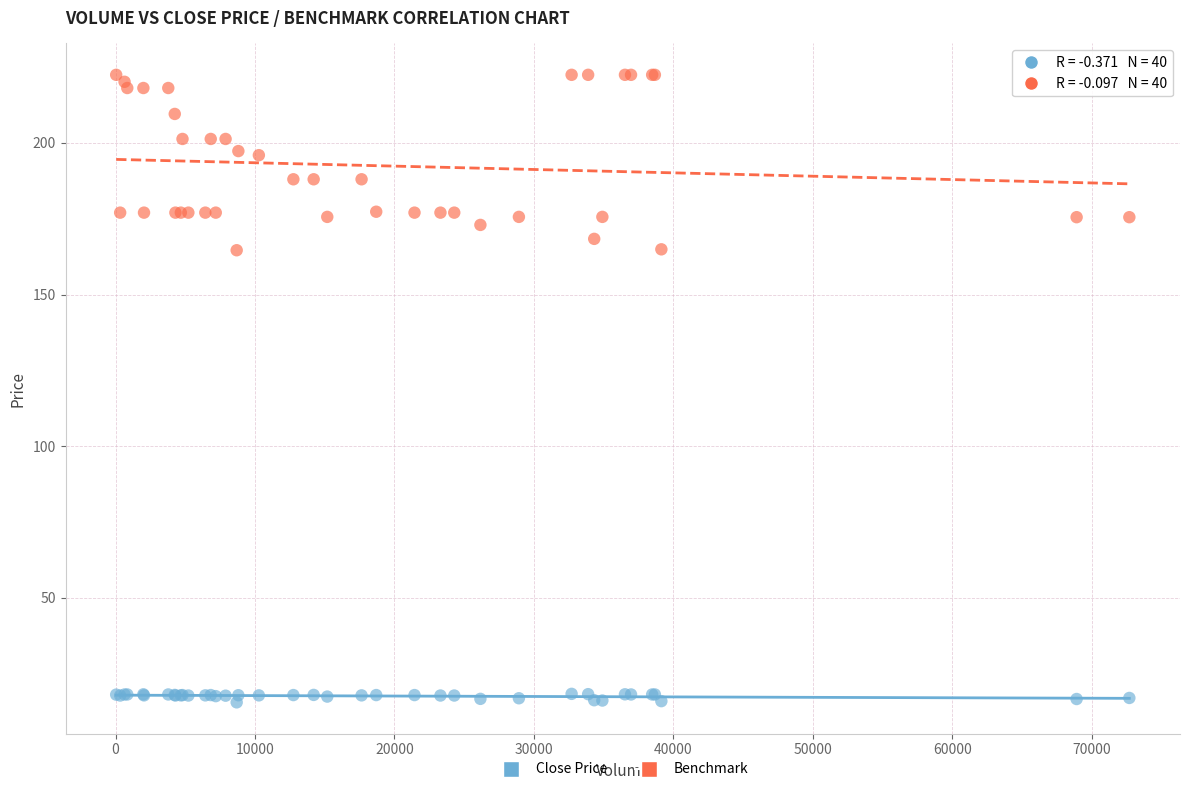

Which series has the largest Y range (max minus min)?

Benchmark